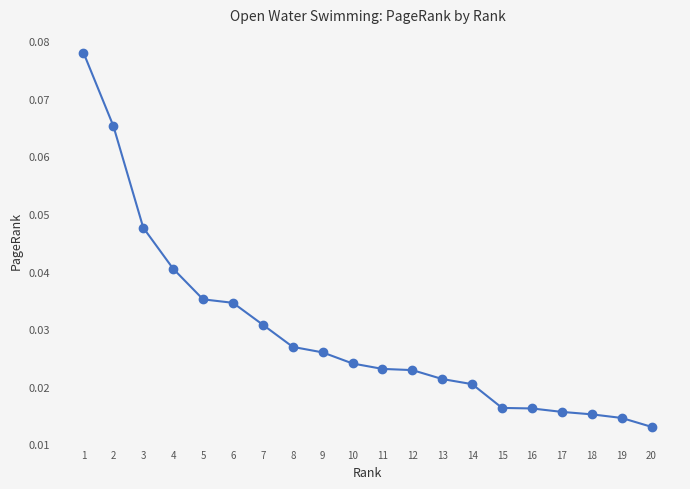

Which label corresponds to the largest value in the chart?

1